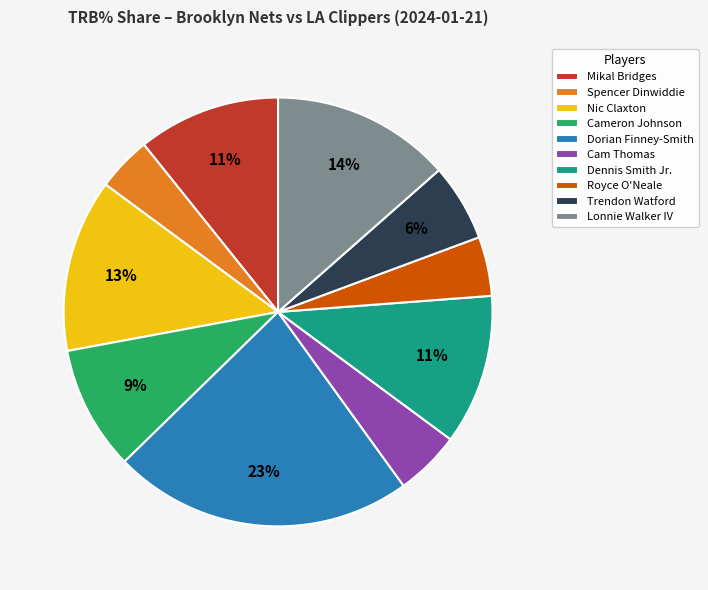

Does Lonnie Walker IV account for over 50% of the chart?

No